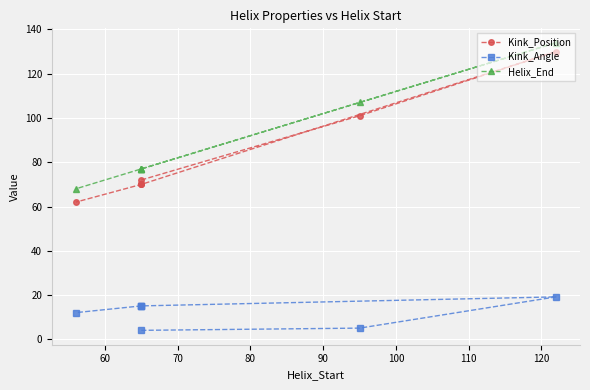

Is the value of Kink_Angle at 50 greater than the value of Kink_Position at 60?

No